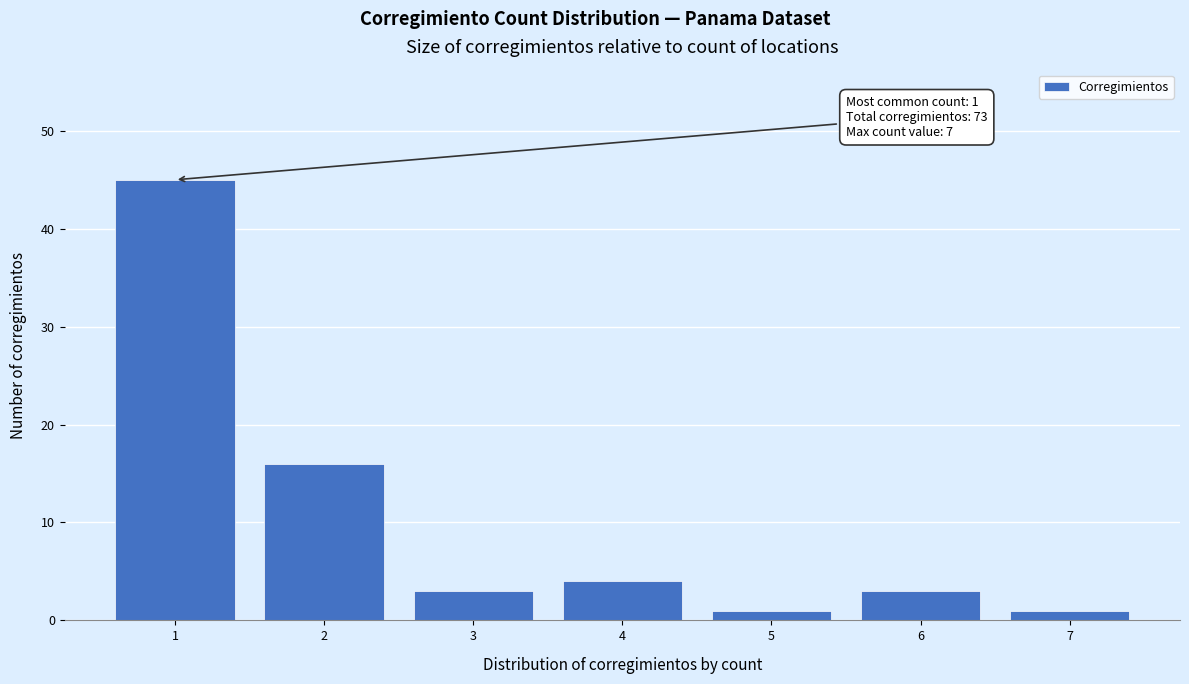

Which range on the x-axis has the tallest bar?

0.5 to 1.5